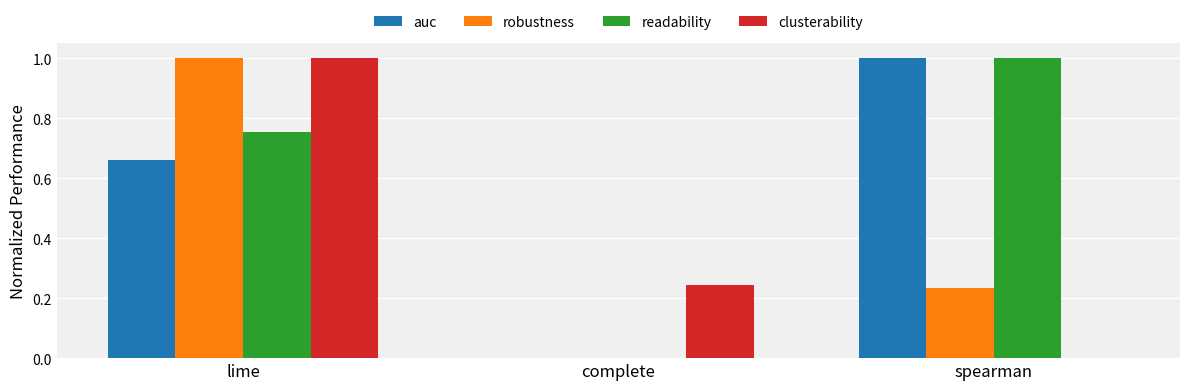

True or false: clusterability has a value of 0.5 at lime.

False